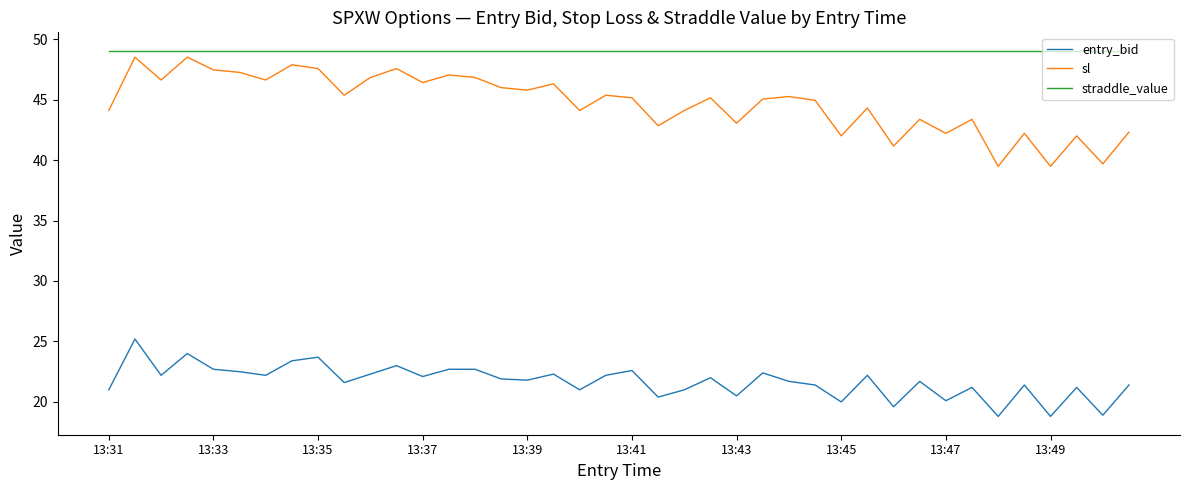

True or false: entry_bid and sl cross at least once.

False